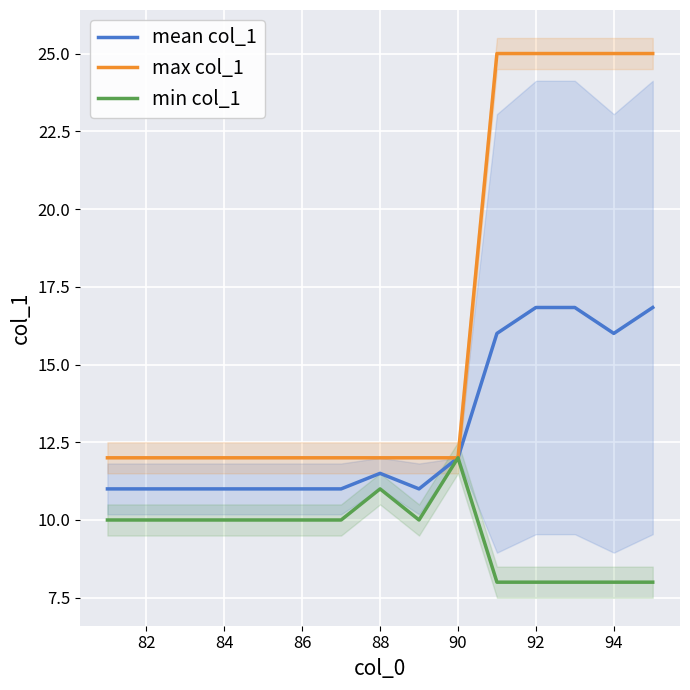

True or false: max col_1 and min col_1 cross at least once.

False